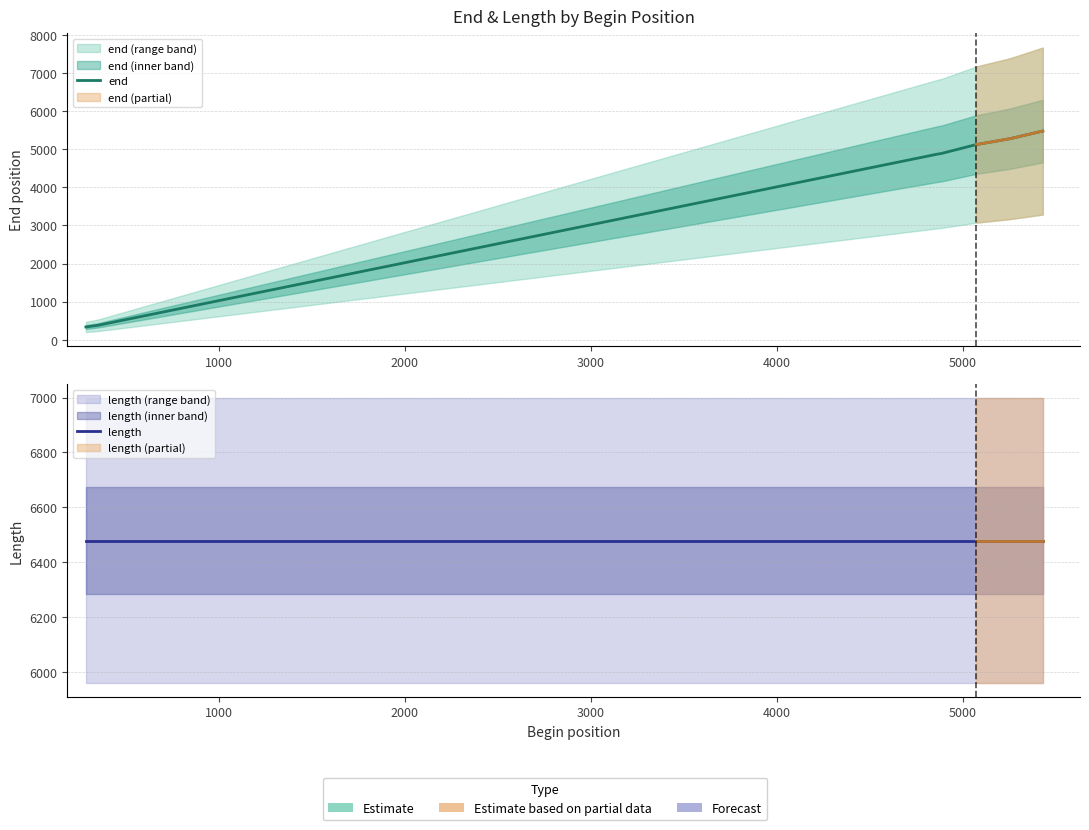

True or false: length has a value of 1701 at 2000.

False